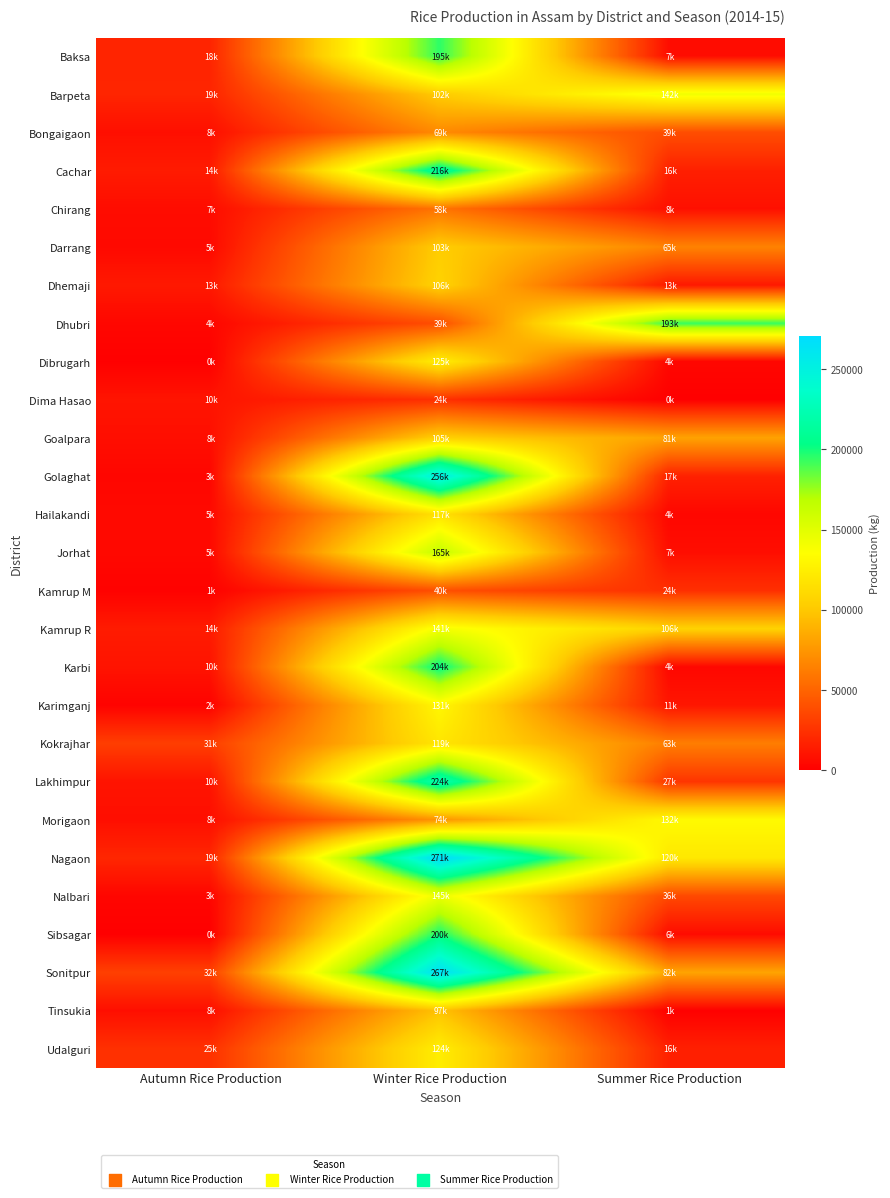

Reading left to right, list all the values displayed in this chart.

Baksa: Autumn Rice Production=18283	Winter Rice Production=195027	Summer Rice Production=6509
Barpeta: Autumn Rice Production=18634	Winter Rice Production=102046	Summer Rice Production=141830
Bongaigaon: Autumn Rice Production=7909	Winter Rice Production=69061	Summer Rice Production=38969
Cachar: Autumn Rice Production=13796	Winter Rice Production=216009	Summer Rice Production=16088
Chirang: Autumn Rice Production=6553	Winter Rice Production=58189	Summer Rice Production=8114
Darrang: Autumn Rice Production=4990	Winter Rice Production=102861	Summer Rice Production=65241
Dhemaji: Autumn Rice Production=12595	Winter Rice Production=106274	Summer Rice Production=12823
Dhubri: Autumn Rice Production=3852	Winter Rice Production=39396	Summer Rice Production=193213
Dibrugarh: Autumn Rice Production=477	Winter Rice Production=124921	Summer Rice Production=3693
Dima Hasao: Autumn Rice Production=10300	Winter Rice Production=24211	Summer Rice Production=0
Goalpara: Autumn Rice Production=7552	Winter Rice Production=105221	Summer Rice Production=81058
Golaghat: Autumn Rice Production=3411	Winter Rice Production=256004	Summer Rice Production=16840
Hailakandi: Autumn Rice Production=5173	Winter Rice Production=117383	Summer Rice Production=3744
Jorhat: Autumn Rice Production=4569	Winter Rice Production=164739	Summer Rice Production=7242
Kamrup M: Autumn Rice Production=1208	Winter Rice Production=39782	Summer Rice Production=23766
Kamrup R: Autumn Rice Production=13988	Winter Rice Production=140739	Summer Rice Production=106170
Karbi: Autumn Rice Production=9986	Winter Rice Production=204222	Summer Rice Production=3981
Karimganj: Autumn Rice Production=1616	Winter Rice Production=130527	Summer Rice Production=11087
Kokrajhar: Autumn Rice Production=31130	Winter Rice Production=119039	Summer Rice Production=62820
Lakhimpur: Autumn Rice Production=10015	Winter Rice Production=224011	Summer Rice Production=26717
Morigaon: Autumn Rice Production=7554	Winter Rice Production=74261	Summer Rice Production=132411
Nagaon: Autumn Rice Production=19345	Winter Rice Production=270857	Summer Rice Production=120369
Nalbari: Autumn Rice Production=3167	Winter Rice Production=144858	Summer Rice Production=36420
Sibsagar: Autumn Rice Production=134	Winter Rice Production=199785	Summer Rice Production=6171
Sonitpur: Autumn Rice Production=32220	Winter Rice Production=266895	Summer Rice Production=81831
Tinsukia: Autumn Rice Production=7682	Winter Rice Production=97271	Summer Rice Production=590
Udalguri: Autumn Rice Production=24554	Winter Rice Production=124317	Summer Rice Production=16349